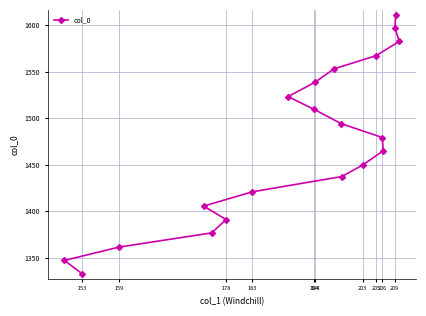

Reading right to left, list all the values displayed in this chart.

1611.3	1596.8	1582.5	1567.1	1552.9	1538.5	1523.2	1509.5	1494.2	1479.2	1465.0	1449.6	1437.3	1420.9	1405.5	1391.2	1376.8	1361.6	1347.3	1332.6